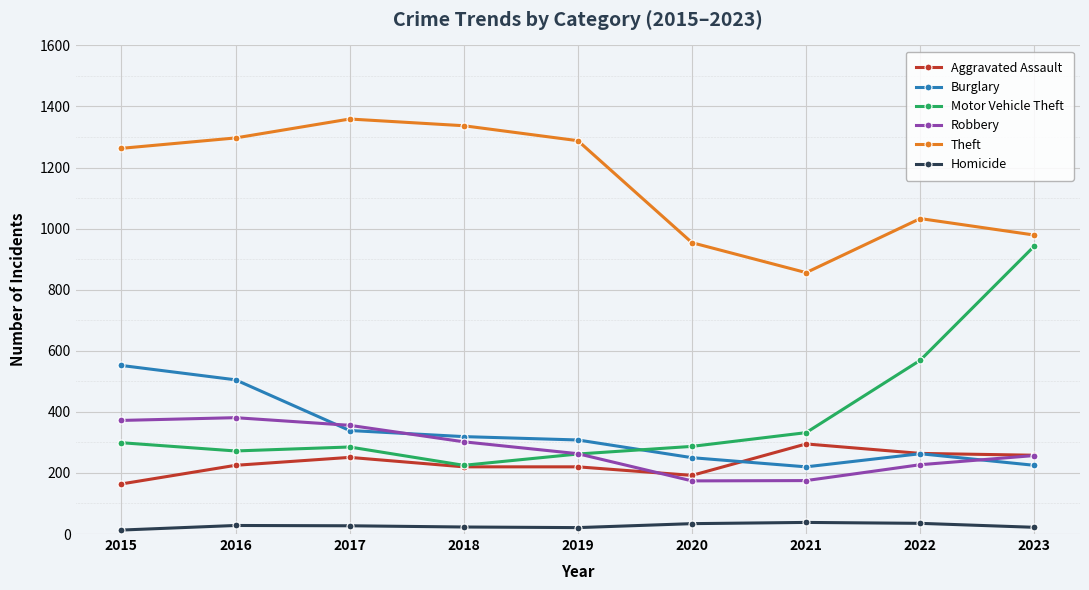

What are all the series names shown in the legend?

Aggravated Assault, Burglary, Motor Vehicle Theft, Robbery, Theft, Homicide